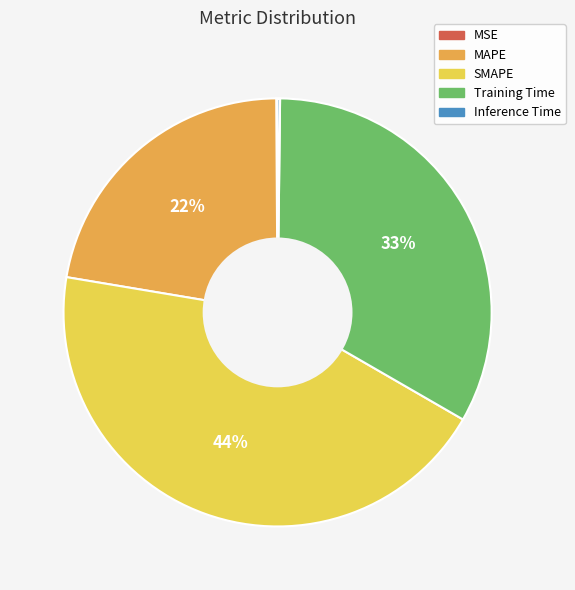

Is it true that MAPE is 10% of the pie?

False